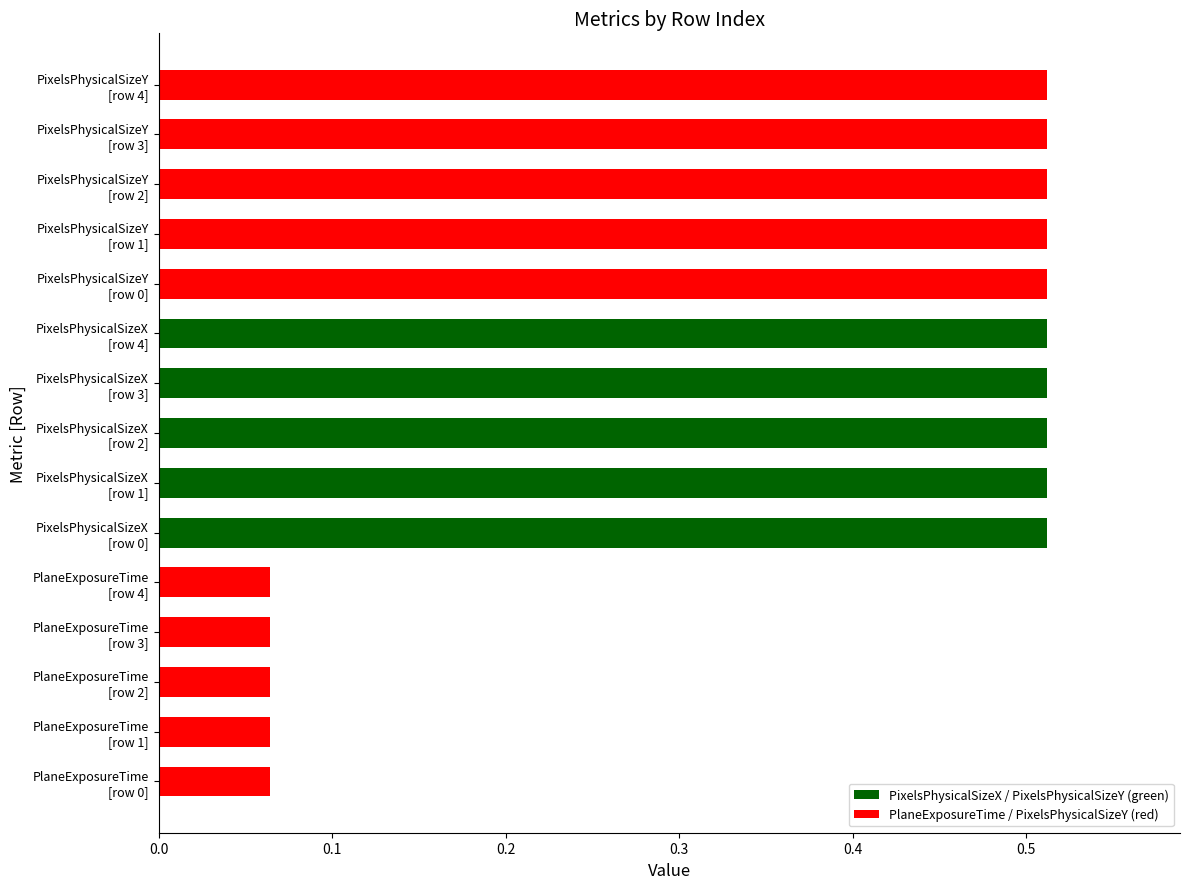

What is the difference between the maximum and minimum values?

0.4